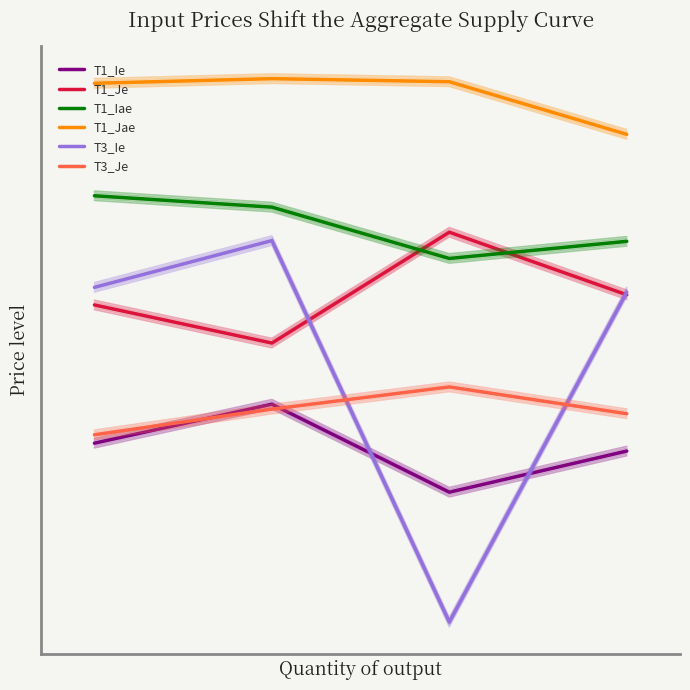

Rank the series at 2 from highest to lowest value.

T1_Jae, T1_Je, T1_Iae, T3_Je, T1_Ie, T3_Ie